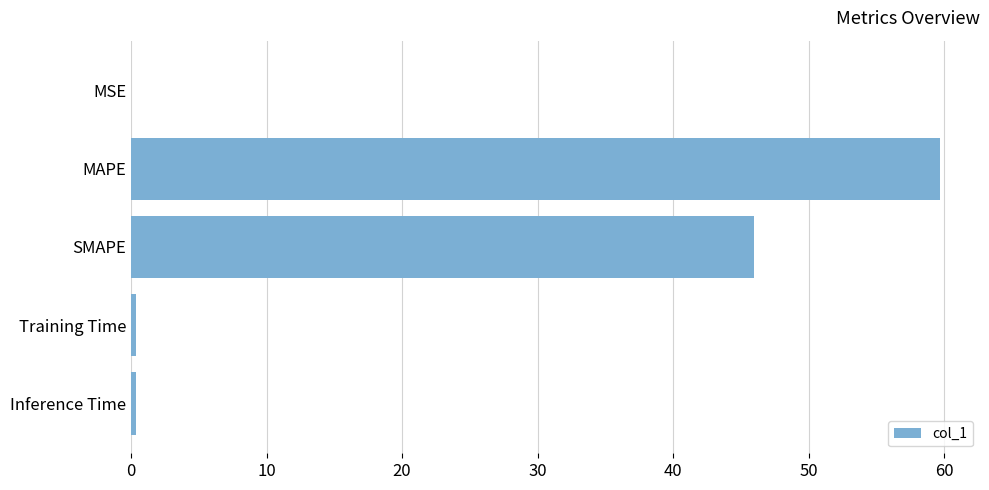

Which has a higher value, MAPE or Inference Time?

MAPE